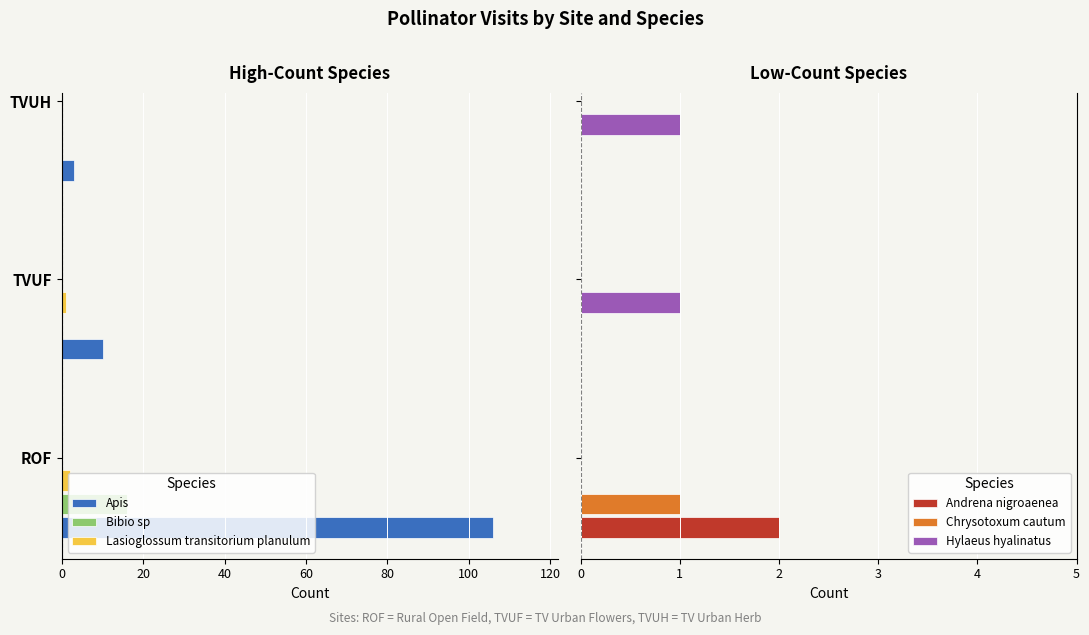

How many positive values does the Bibio sp series have?

1